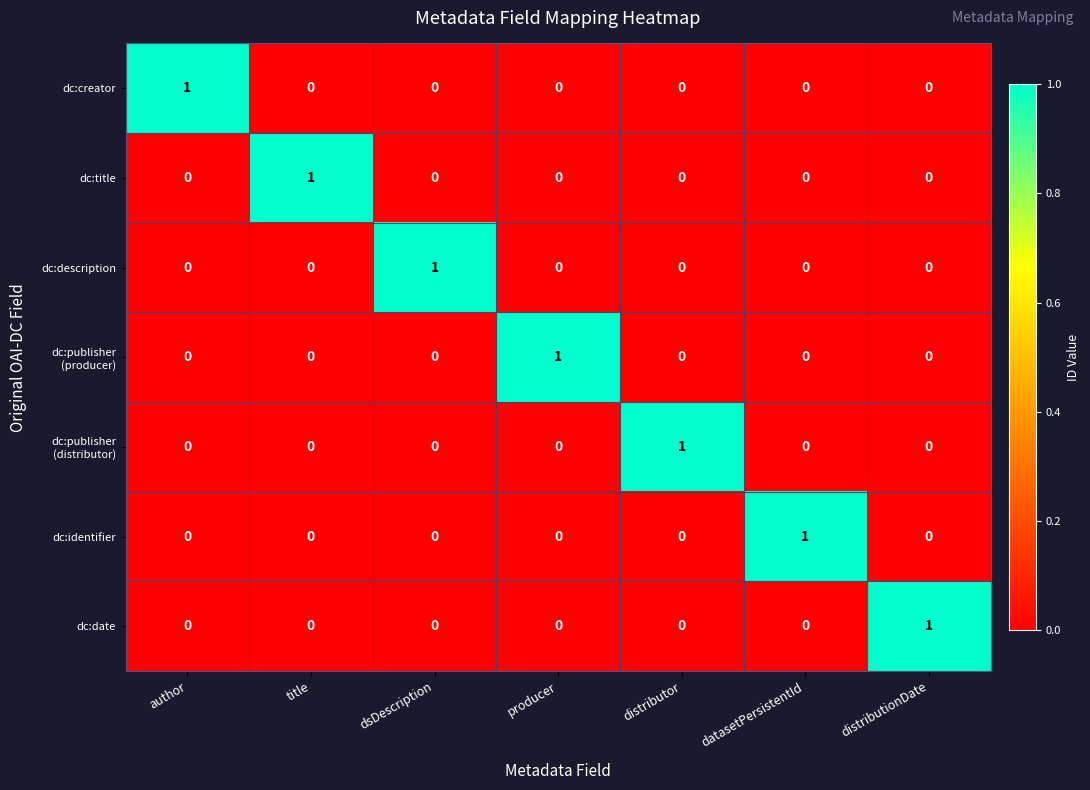

At how many categories does at least one series exceed 0?

7